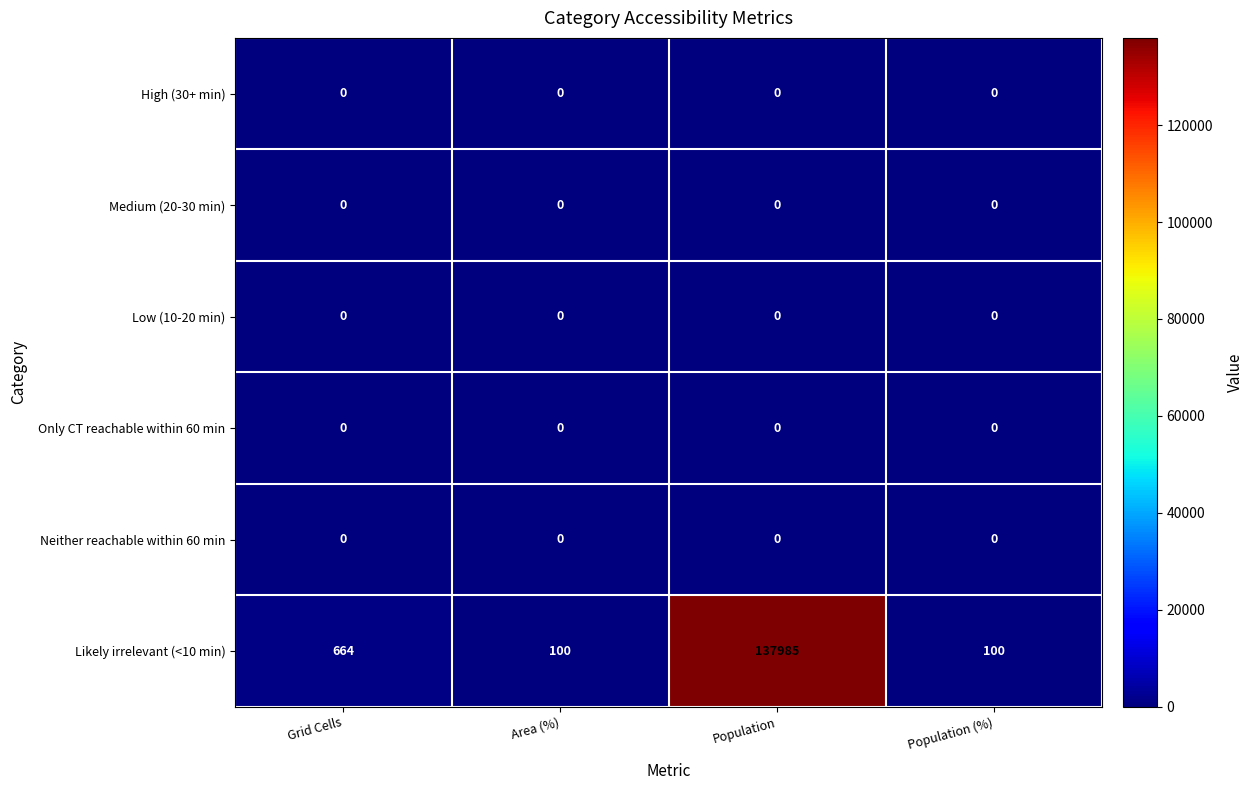

What is the maximum value shown in the chart?

137985